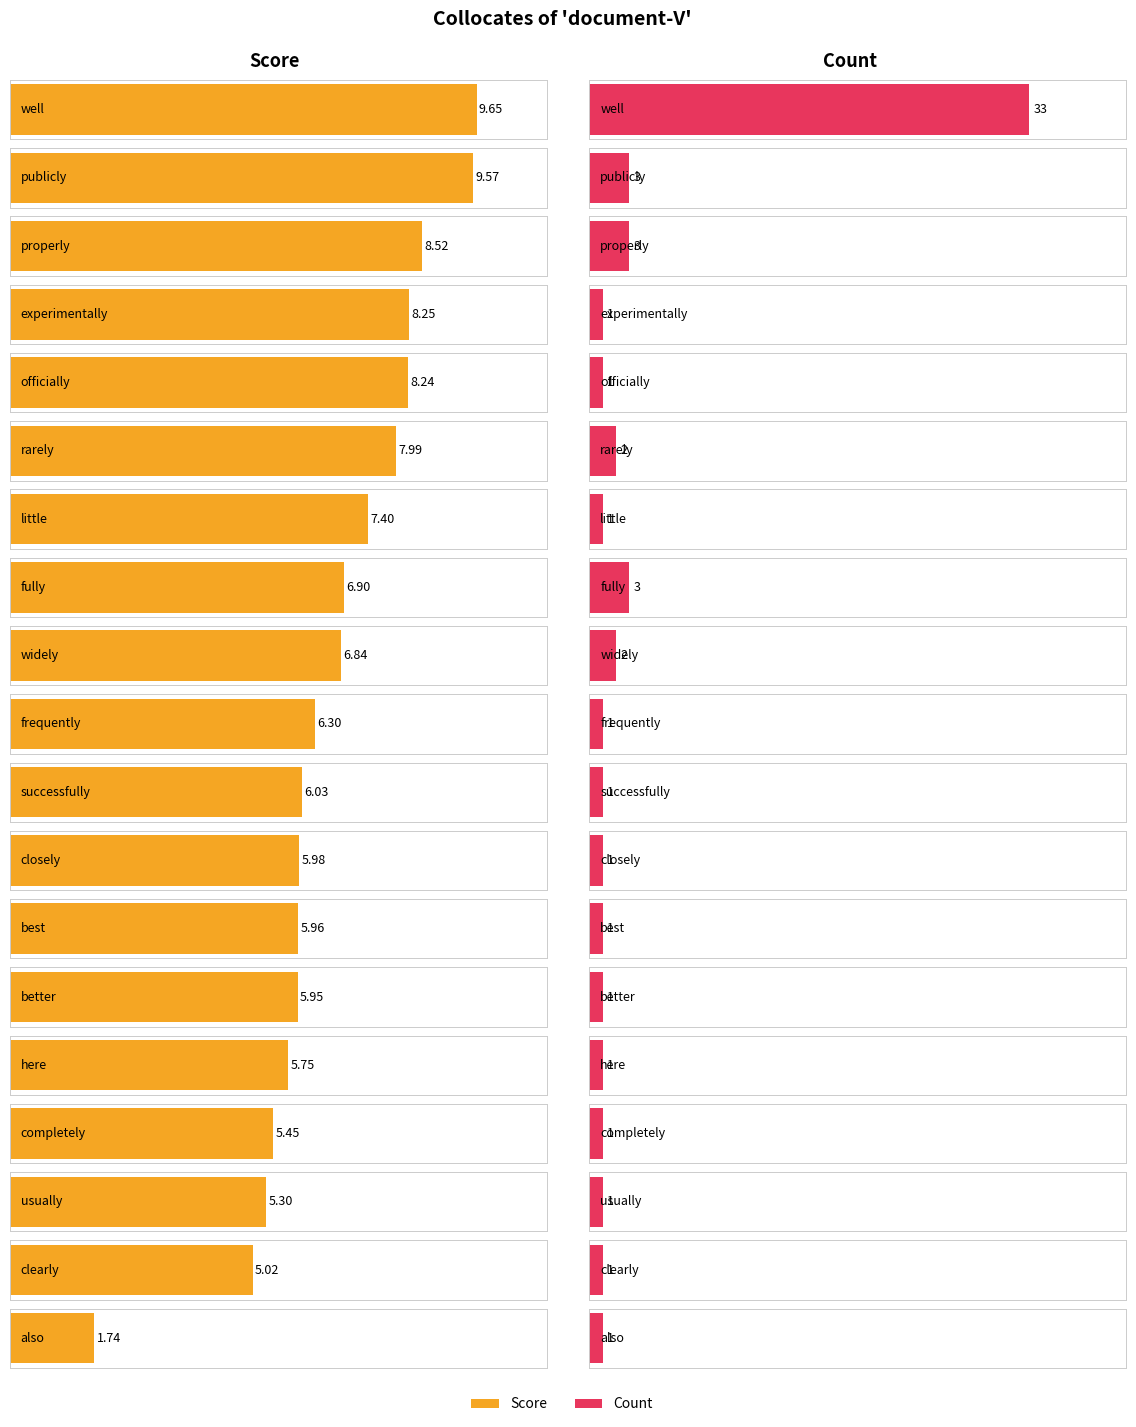

How many bars are there in each group?

2